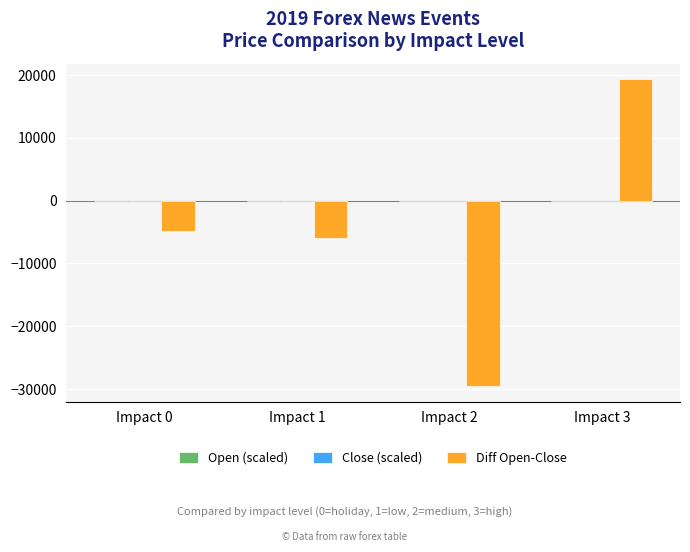

Which series changed the most between Impact 0 and Impact 2?

Diff Open-Close